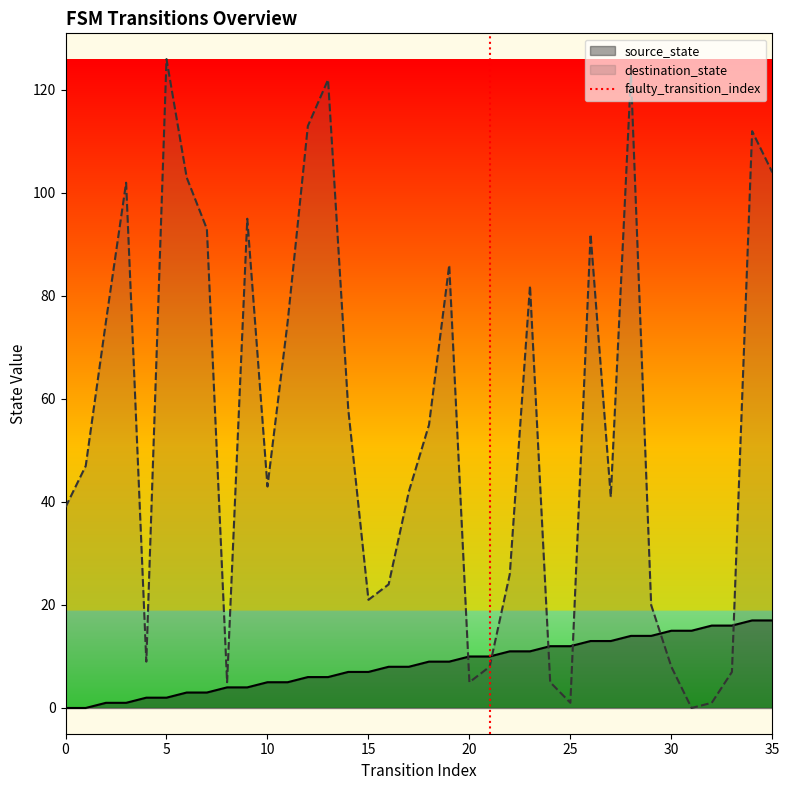

The value of destination_state at 35 is 104. True or false?

True